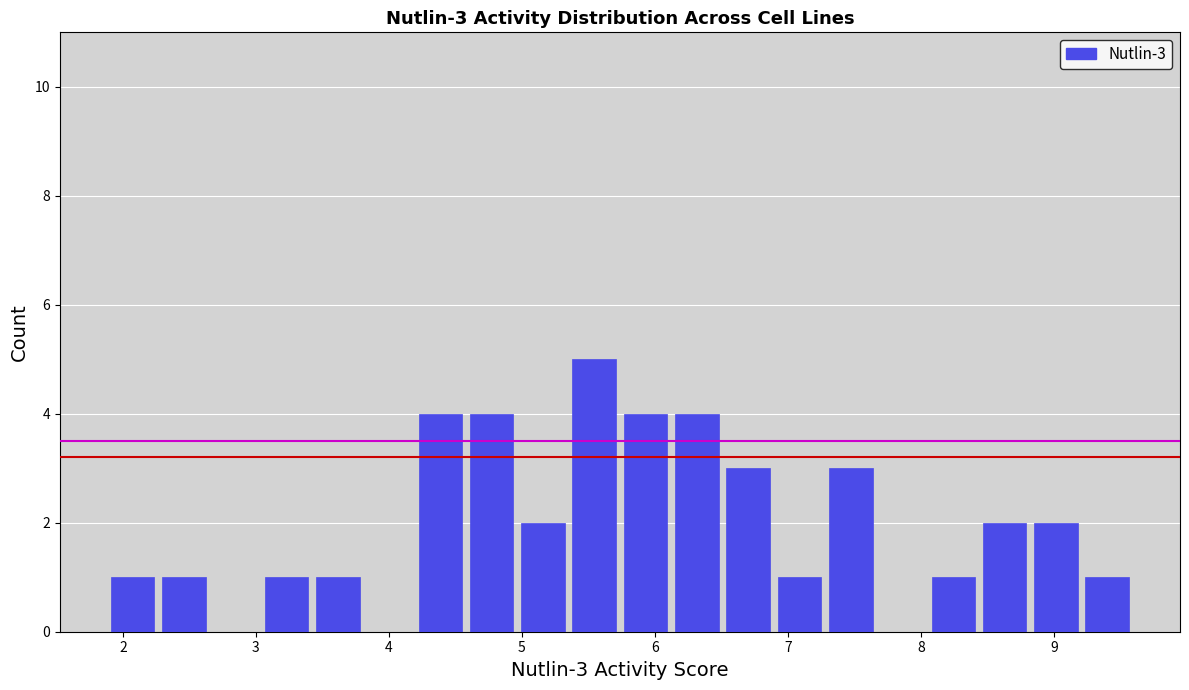

Around what value on the x-axis is the tallest bar? Give the approximate position of its centre, as read against the axis.

5.5